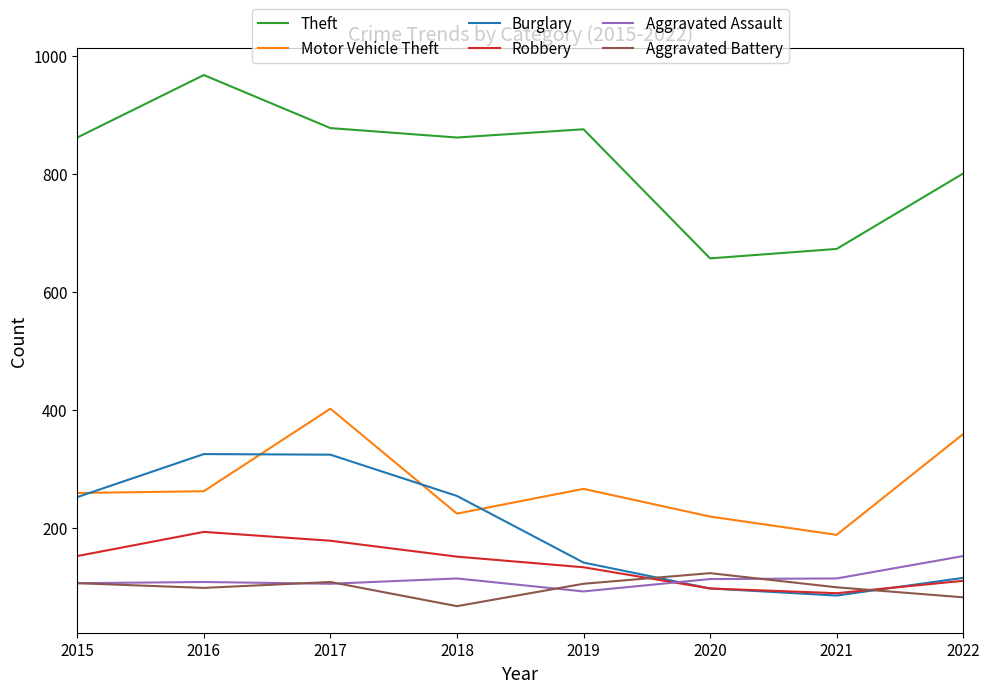

At which category does the chart reach its peak across all series?

2016